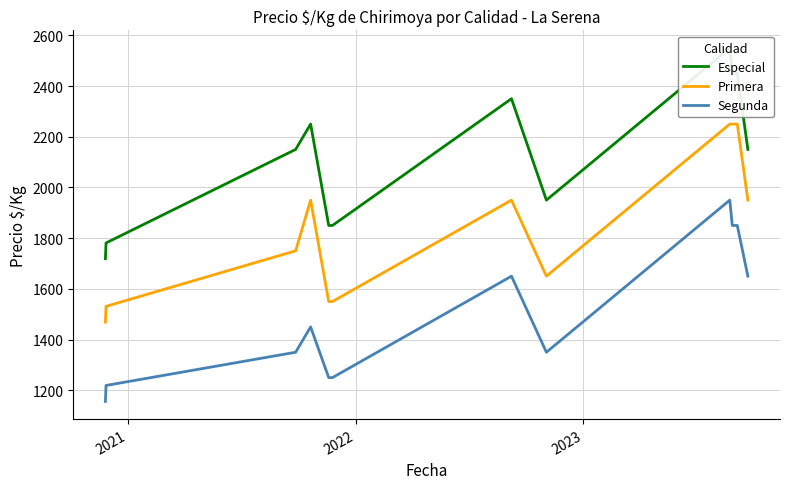

How many data points in Primera are above 1950?

4